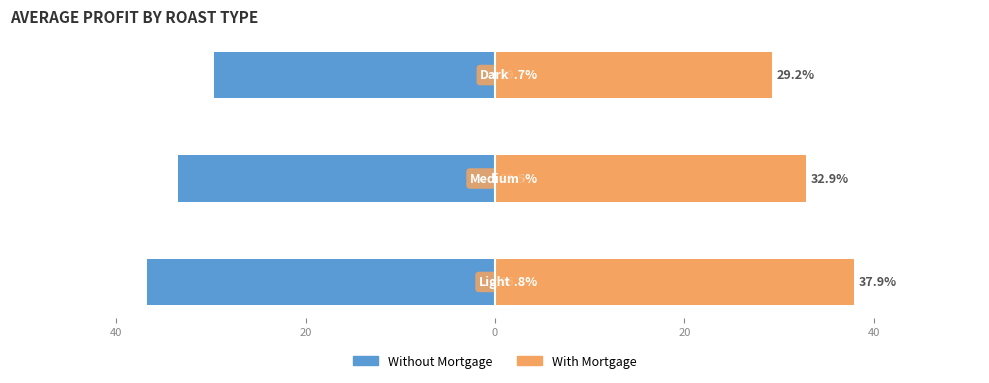

Reading left to right, transcribe all the data shown in this chart.

Without Mortgage: 60=-36.8	40=-33.5	20=-29.7
With Mortgage: 60=37.9	40=32.9	20=29.2